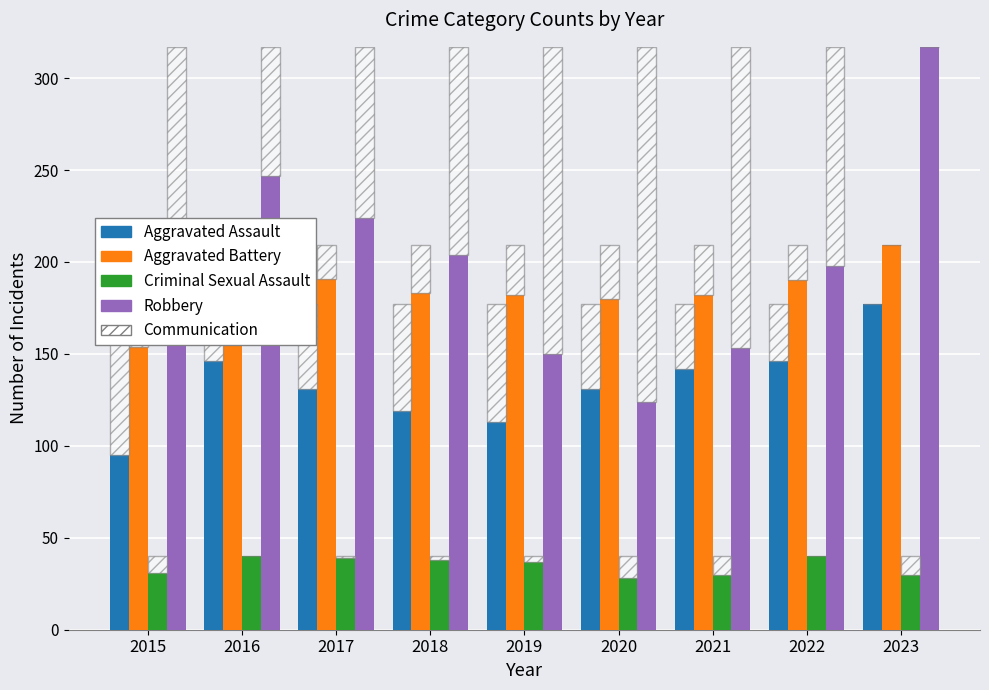

Is it true that Robbery equals 177 at 2023?

False